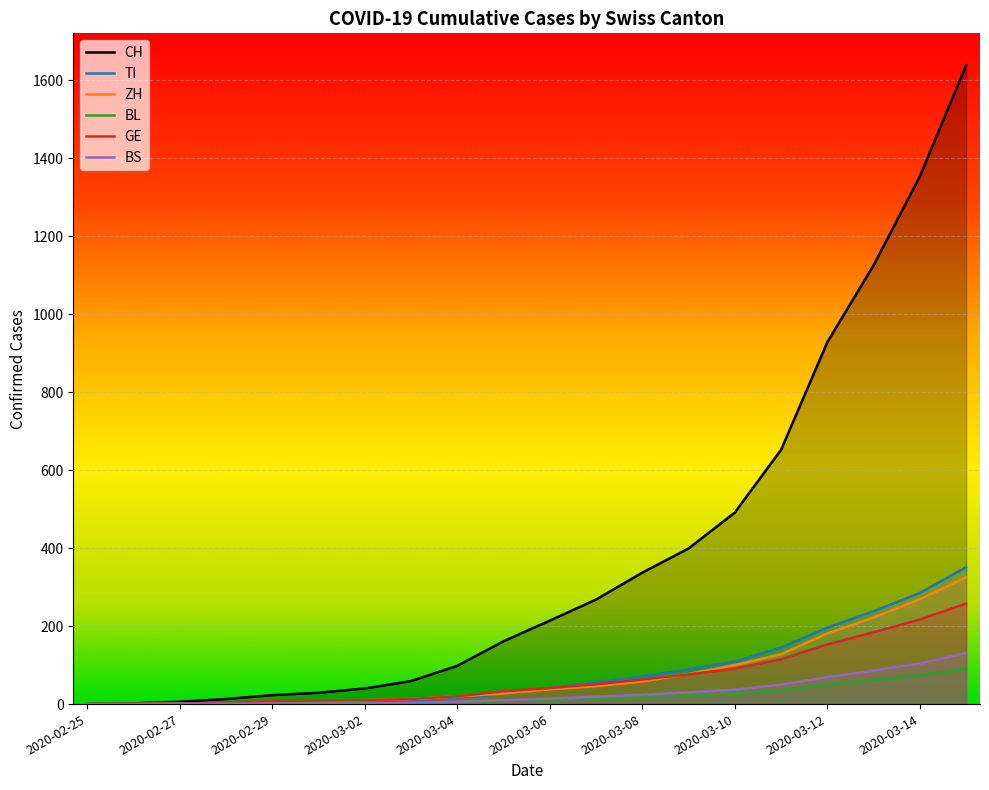

Which has a higher value, 2020-03-01 or 2020-03-13?

2020-03-13